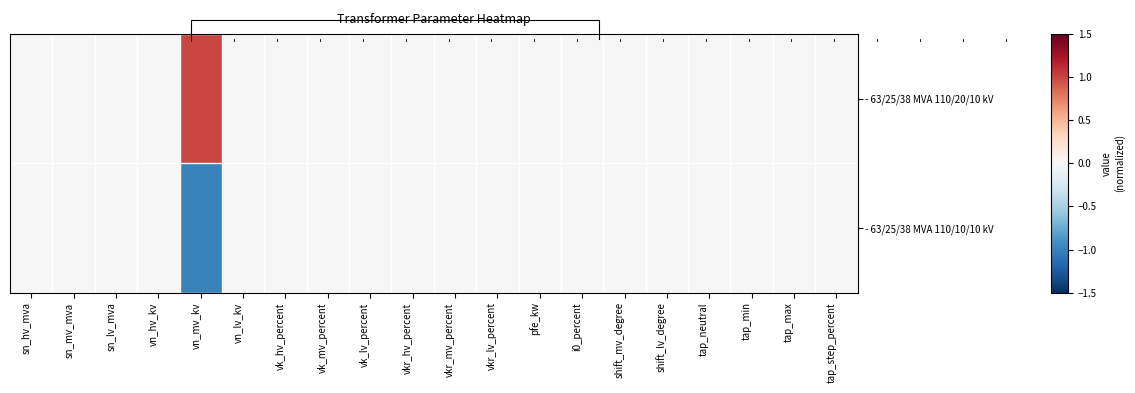

Rank the series by their average value, from lowest to highest.

- 63/25/38 MVA 110/10/10 kV, - 63/25/38 MVA 110/20/10 kV